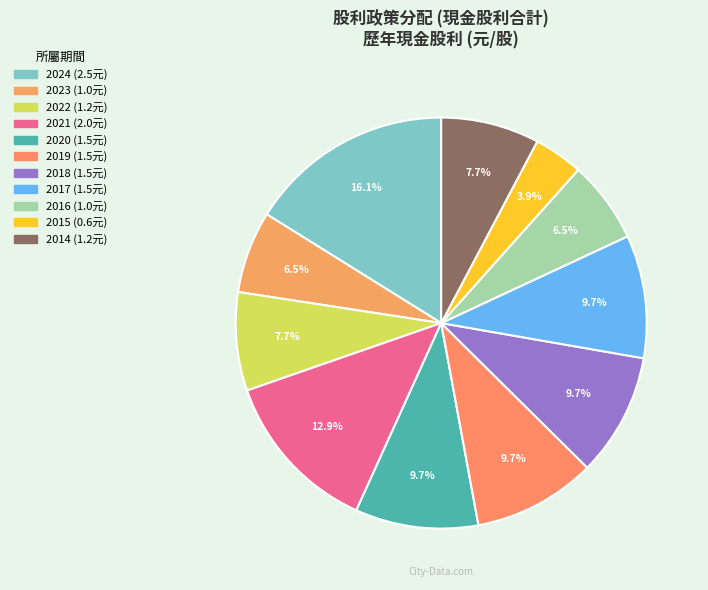

What is the ratio of the value at 2014 to the value at 2022?

1.0